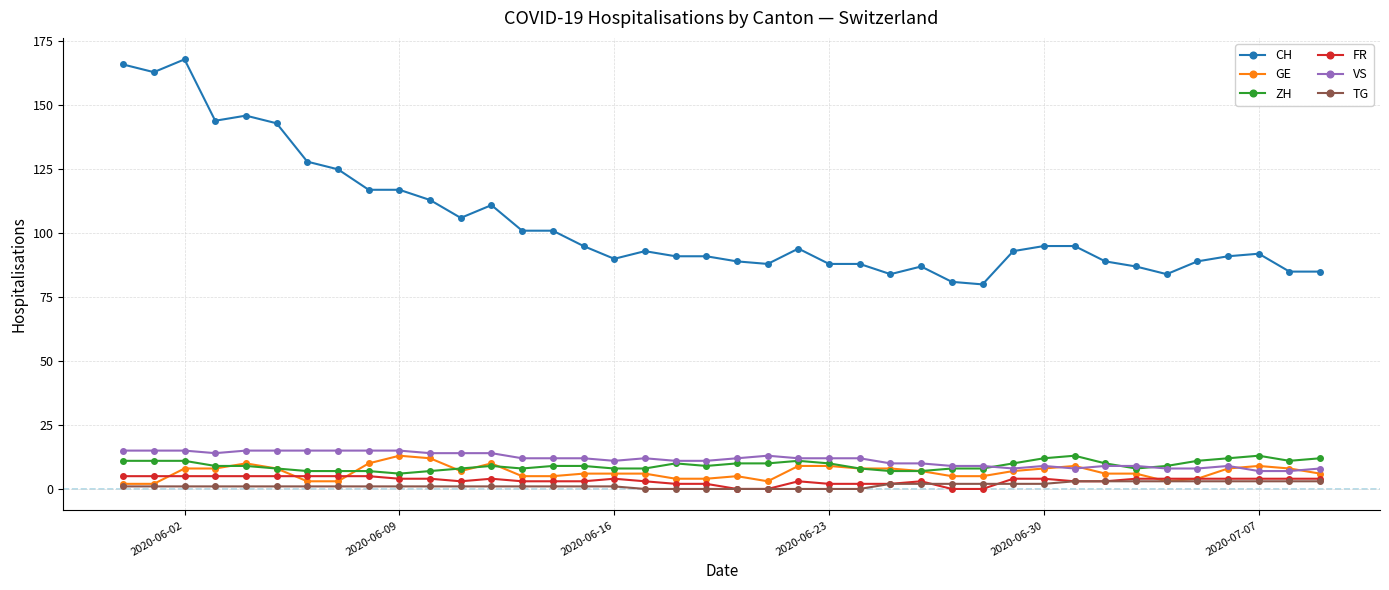

At how many categories does at least one series exceed 115?

10